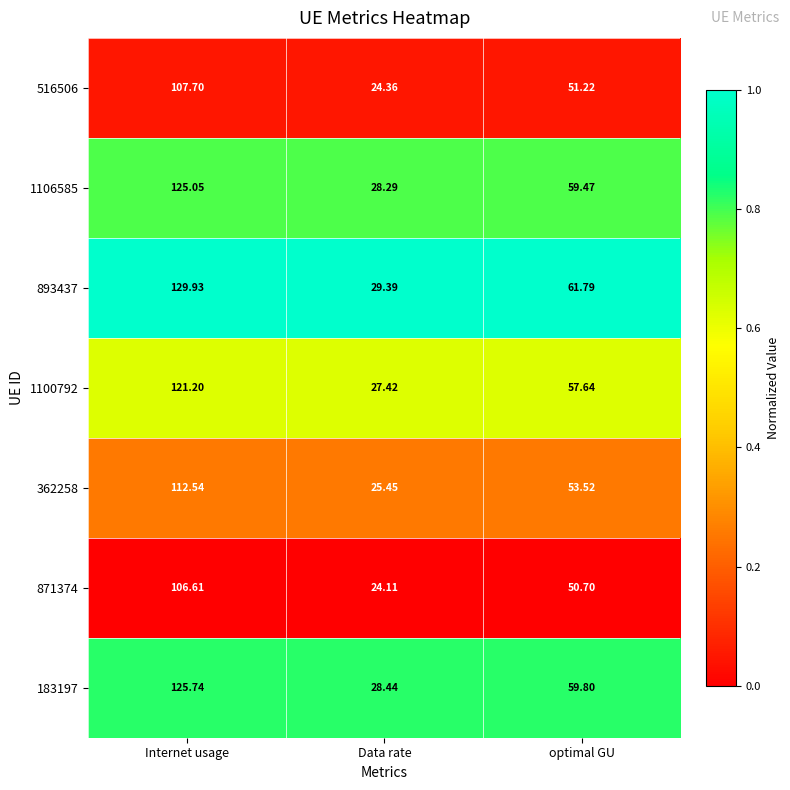

Between Internet usage and Data rate, which series saw the biggest shift?

893437